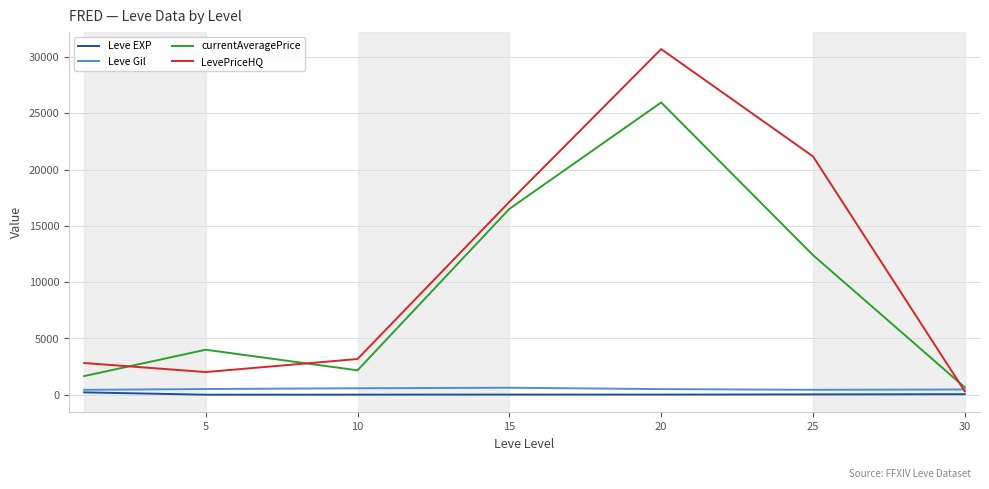

Which series has the largest range (max minus min)?

LevePriceHQ